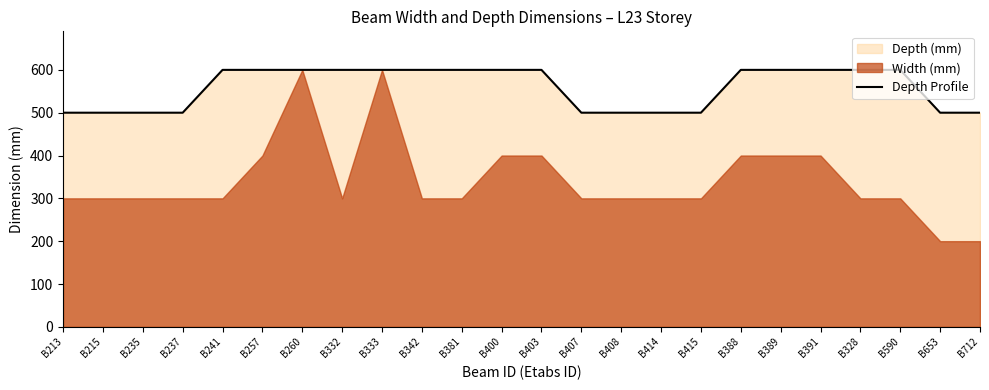

Which has a higher value, B257 or B215?

B257